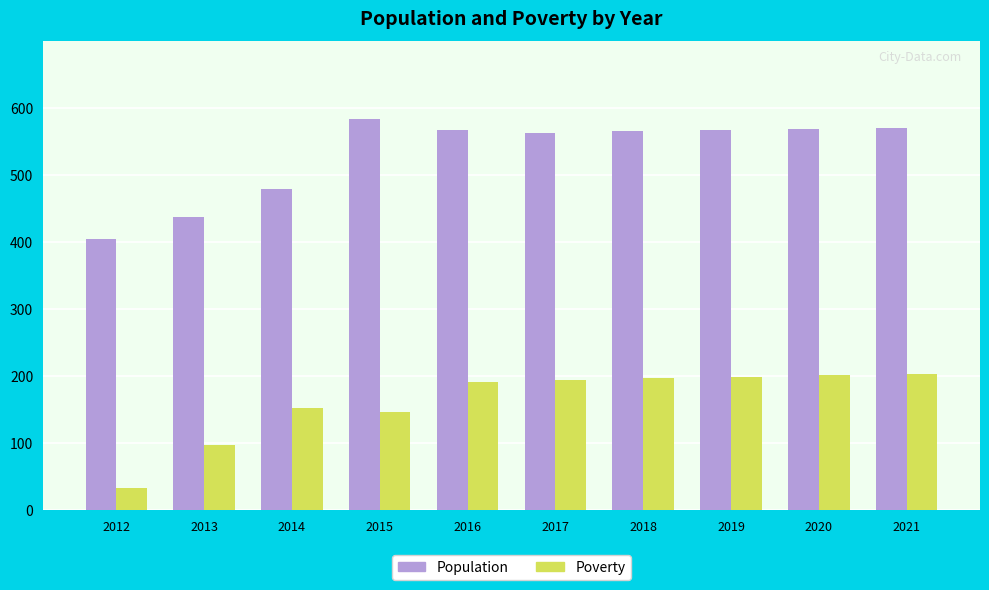

The Population series shows 989 at 2021. True or false?

False